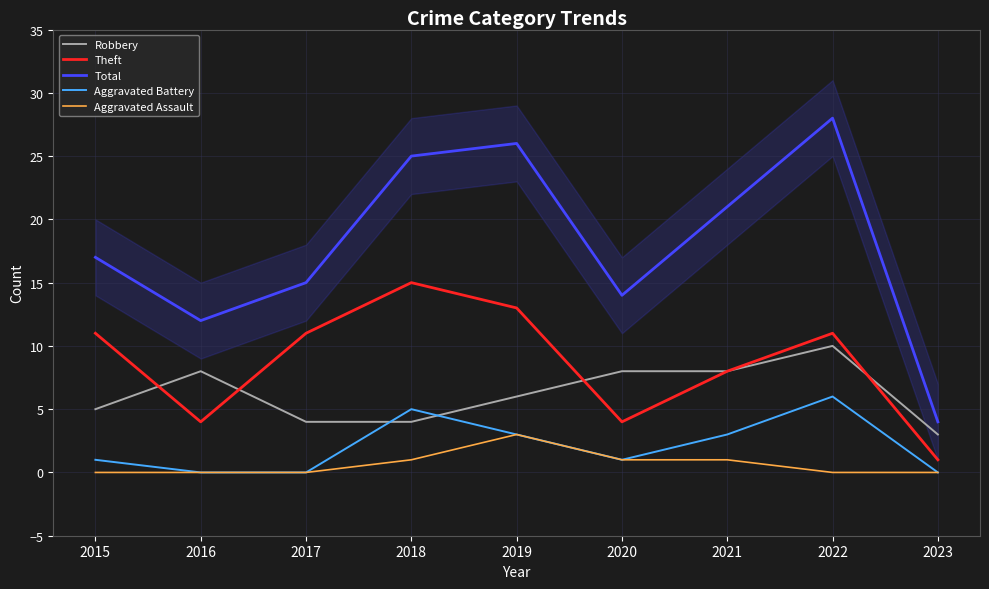

Rank the series by their maximum value, from lowest to highest.

Aggravated Assault, Aggravated Battery, Robbery, Theft, Total